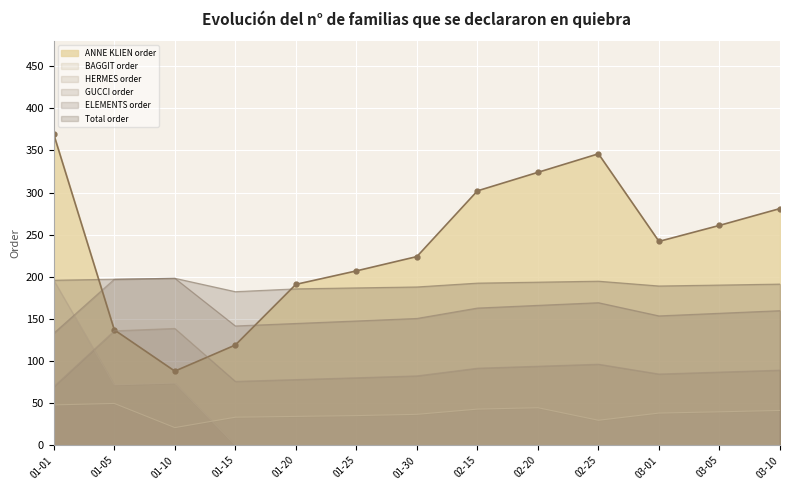

Is it true that ANNE KLIEN order equals 88.0 at 01-10?

True